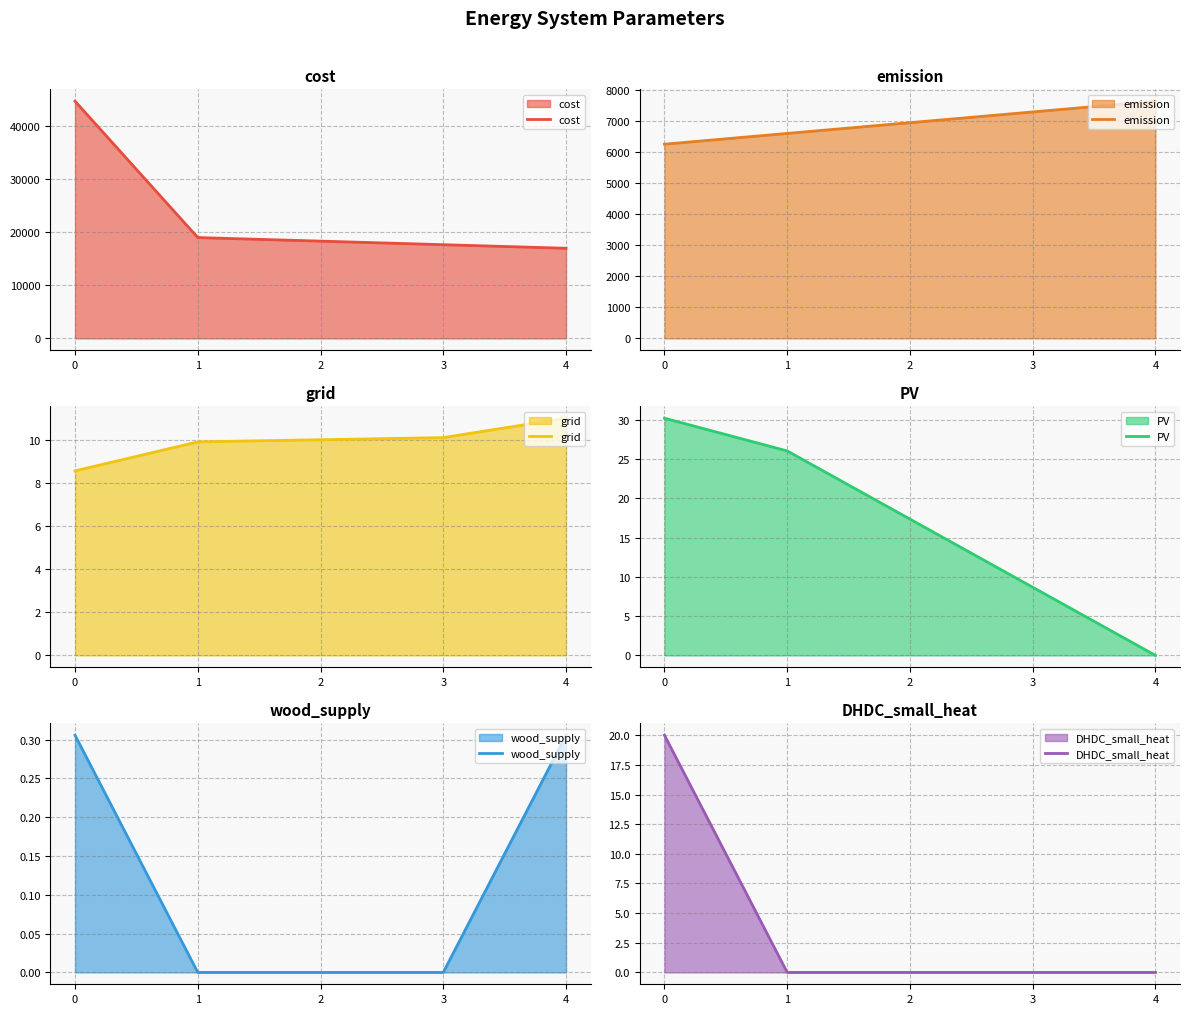

What are all the series names shown in the legend?

cost, emission, grid, PV, wood_supply, DHDC_small_heat